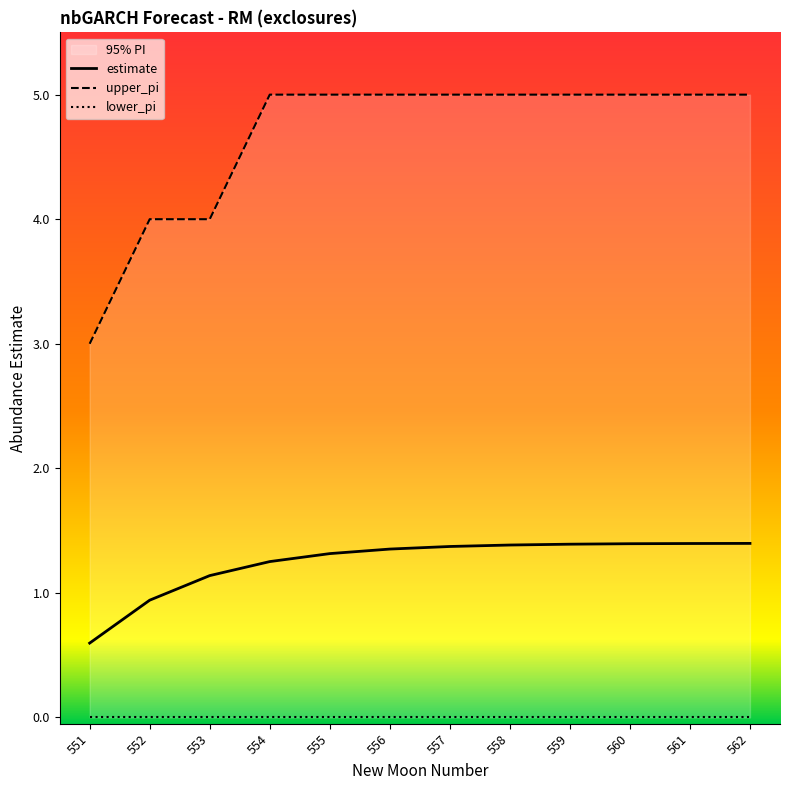

Between 555 and 559, which is larger?

559